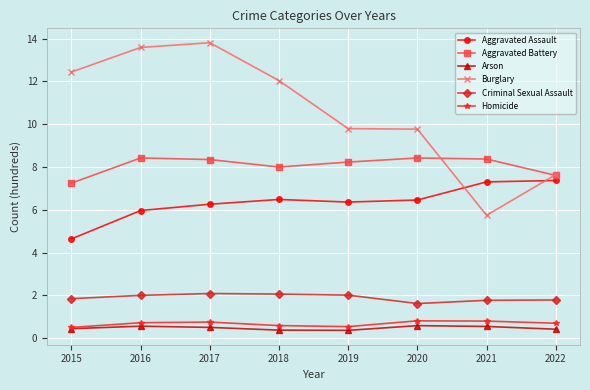

Which category has the highest value across all series?

2017